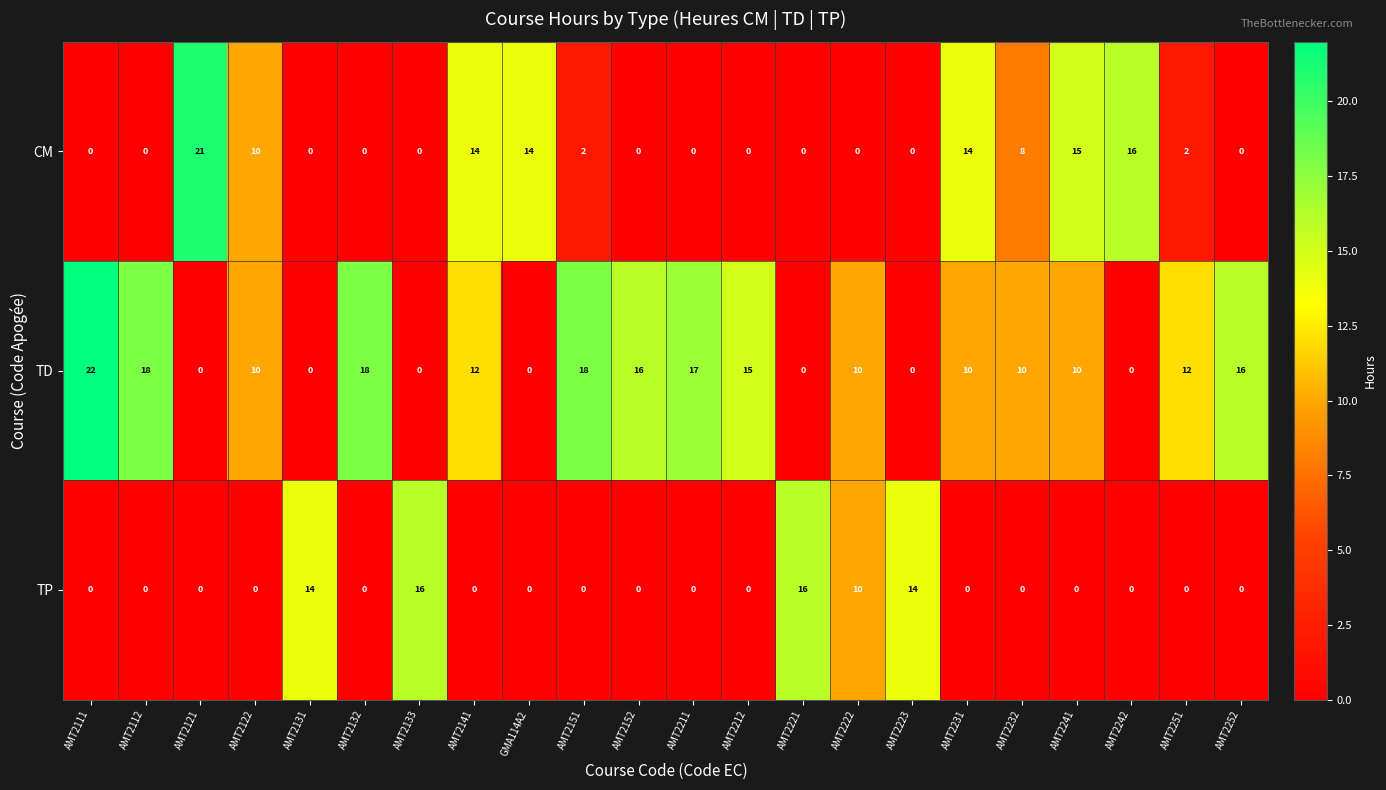

Which series has the widest spread of values?

TD